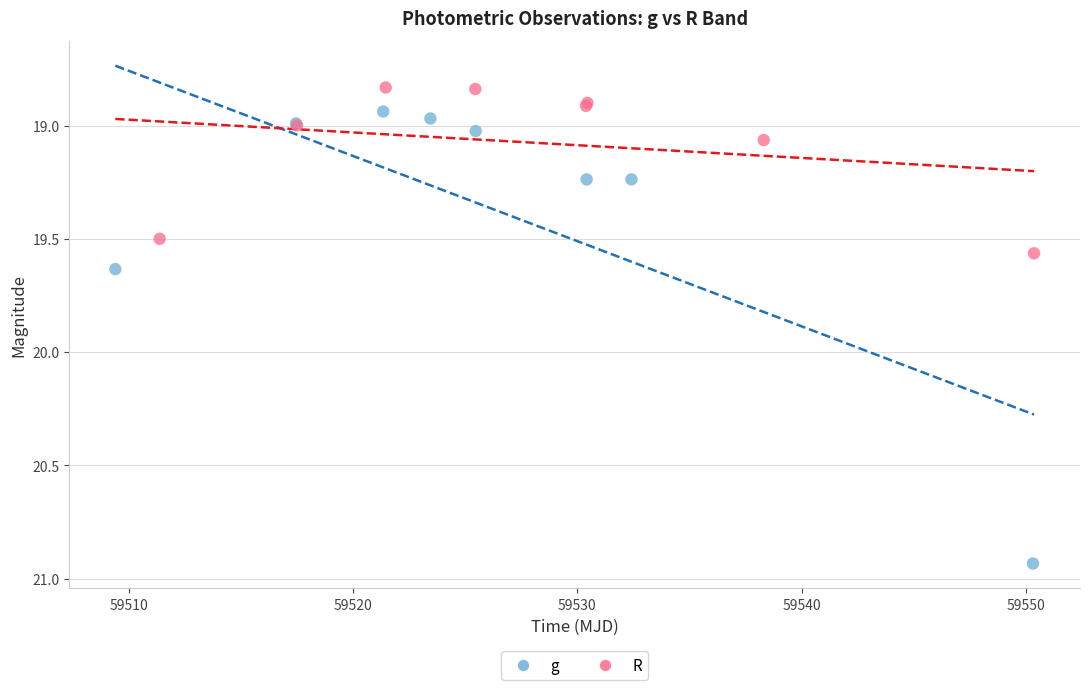

What are all the series names shown in the legend?

g, R